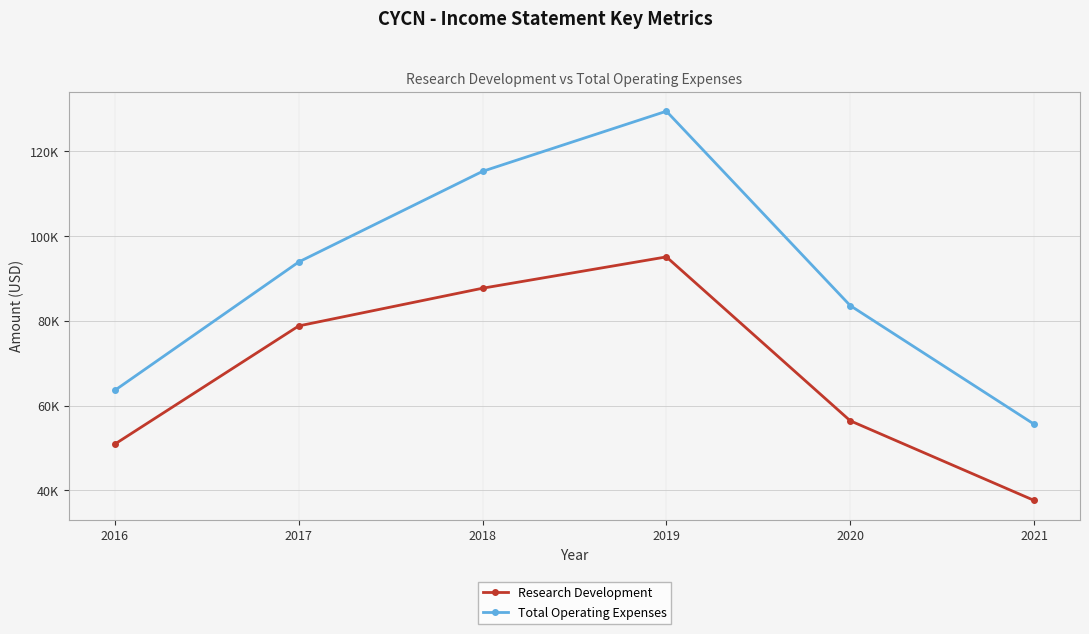

Which series changed the most between 2016 and 2021?

Research Development